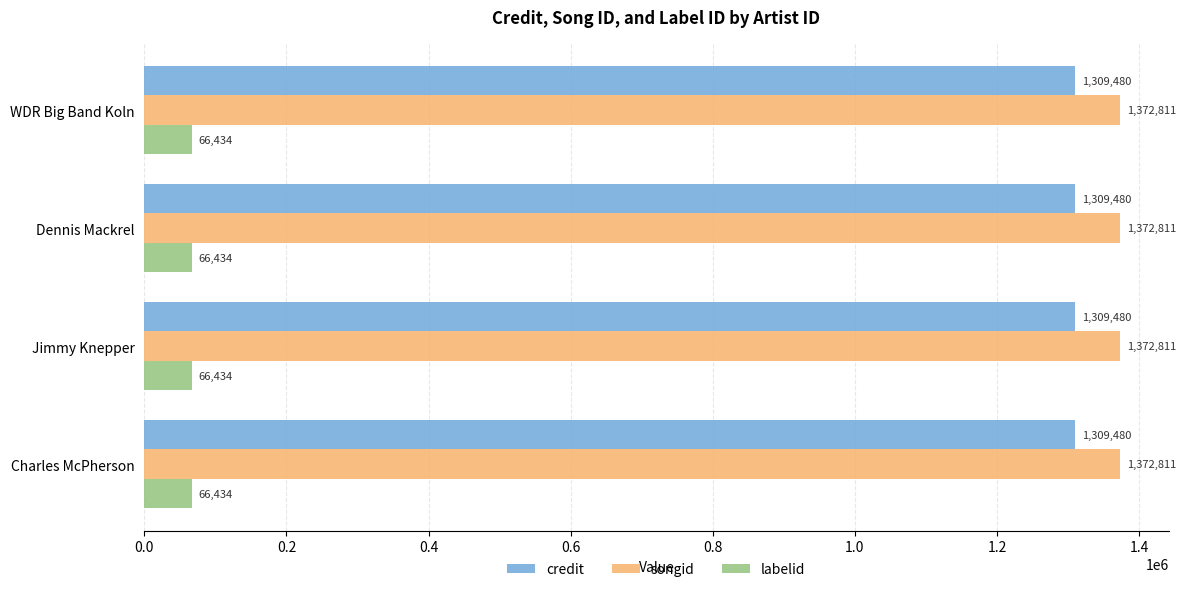

What is the lowest value of the credit series?

1309480